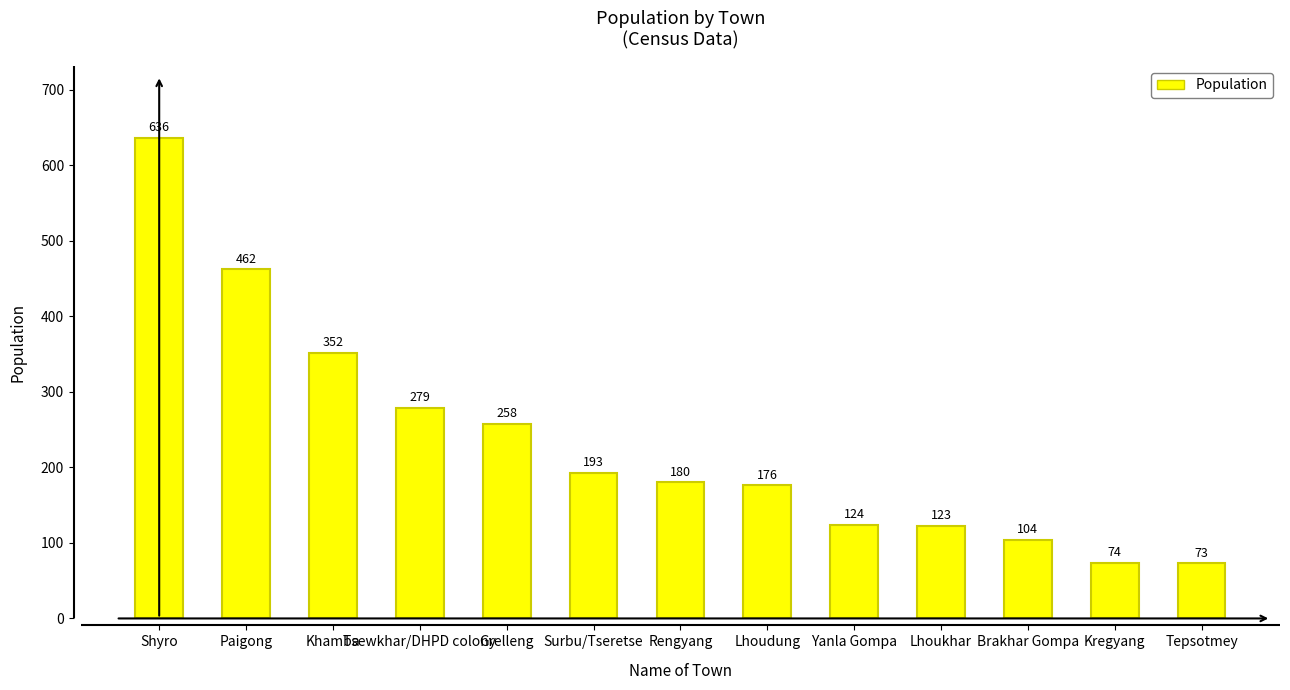

At which label does the data first exceed 180?

Shyro